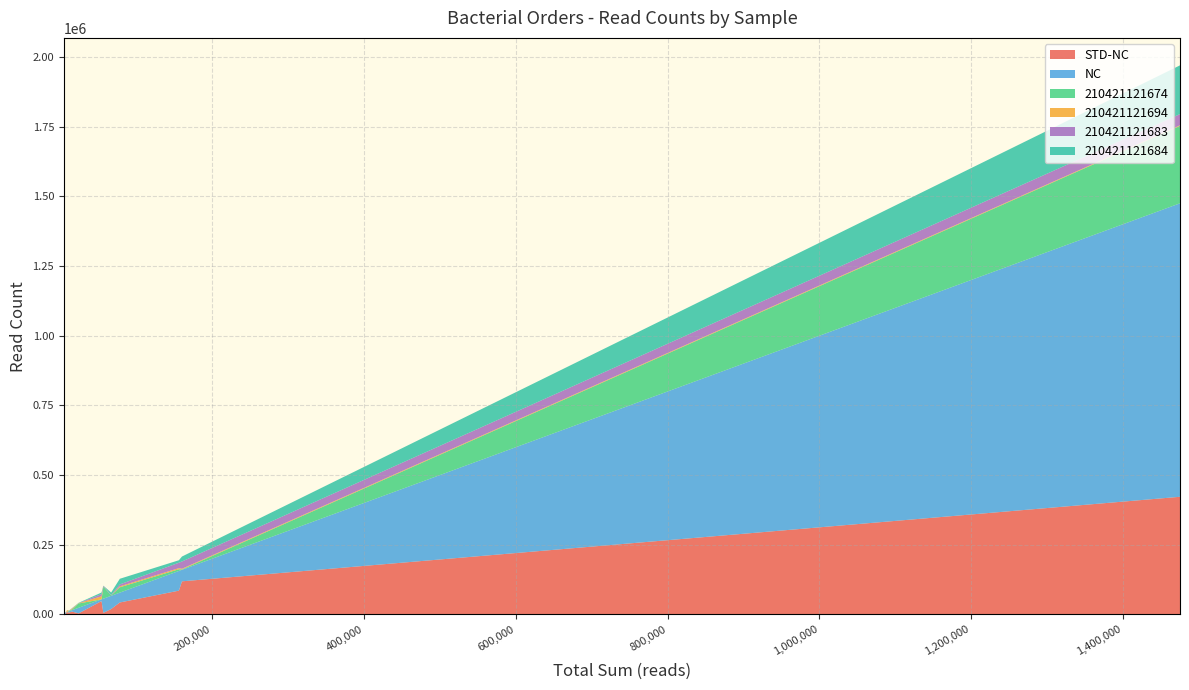

Reading right to left, what are all the values shown in this chart?

STD-NC: Clostridia_vadinBB60_group=2396	Enterobacterales=1869	Rhodospirillales=95	Monoglobales=6981	Christensenellales=8037	unclassified=6810	Erysipelotrichales=10185	Burkholderiales=3731	Clostridia_UCG-014=47867	Peptostreptococcales-Tissierellales=5555	Verrucomicrobiales=19299	Lactobacillales=42842	Lachnospirales=85254	Oscillospirales=118723	Bacteroidales=422129
NC: Clostridia_vadinBB60_group=2045	Enterobacterales=2944	Rhodospirillales=6037	Monoglobales=1084	Christensenellales=252	unclassified=4561	Erysipelotrichales=5076	Burkholderiales=20069	Clostridia_UCG-014=6169	Peptostreptococcales-Tissierellales=50875	Verrucomicrobiales=47410	Lactobacillales=35297	Lachnospirales=70729	Oscillospirales=41304	Bacteroidales=1053232
210421121674: Clostridia_vadinBB60_group=92	Enterobacterales=466	Rhodospirillales=286	Monoglobales=0	Christensenellales=33	unclassified=1769	Erysipelotrichales=2639	Burkholderiales=15499	Clostridia_UCG-014=14	Peptostreptococcales-Tissierellales=43121	Verrucomicrobiales=1429	Lactobacillales=19251	Lachnospirales=6089	Oscillospirales=1394	Bacteroidales=277782
210421121694: Clostridia_vadinBB60_group=0	Enterobacterales=402	Rhodospirillales=0	Monoglobales=2474	Christensenellales=6918	unclassified=224	Erysipelotrichales=2749	Burkholderiales=898	Clostridia_UCG-014=11101	Peptostreptococcales-Tissierellales=405	Verrucomicrobiales=0	Lactobacillales=3413	Lachnospirales=4007	Oscillospirales=2415	Bacteroidales=2137
210421121683: Clostridia_vadinBB60_group=101	Enterobacterales=257	Rhodospirillales=0	Monoglobales=1052	Christensenellales=187	unclassified=201	Erysipelotrichales=1378	Burkholderiales=223	Clostridia_UCG-014=7785	Peptostreptococcales-Tissierellales=2506	Verrucomicrobiales=1281	Lactobacillales=6780	Lachnospirales=19427	Oscillospirales=26052	Bacteroidales=40251
210421121684: Clostridia_vadinBB60_group=95	Enterobacterales=105	Rhodospirillales=80	Monoglobales=13	Christensenellales=167	unclassified=600	Erysipelotrichales=687	Burkholderiales=1045	Clostridia_UCG-014=5724	Peptostreptococcales-Tissierellales=586	Verrucomicrobiales=9173	Lactobacillales=20315	Lachnospirales=8894	Oscillospirales=17814	Bacteroidales=174900